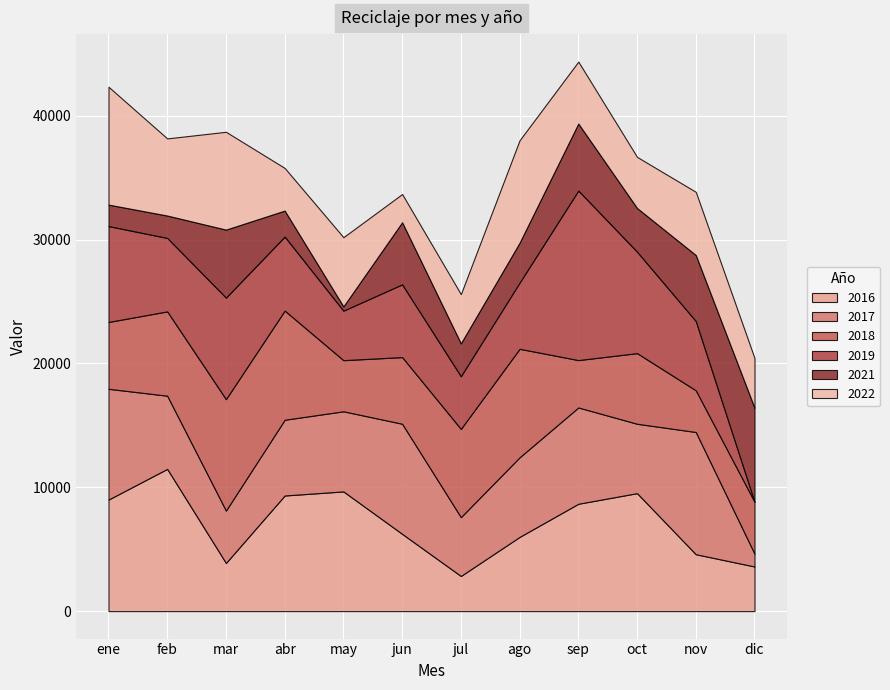

How many times do 2019 and 2018 cross each other?

5